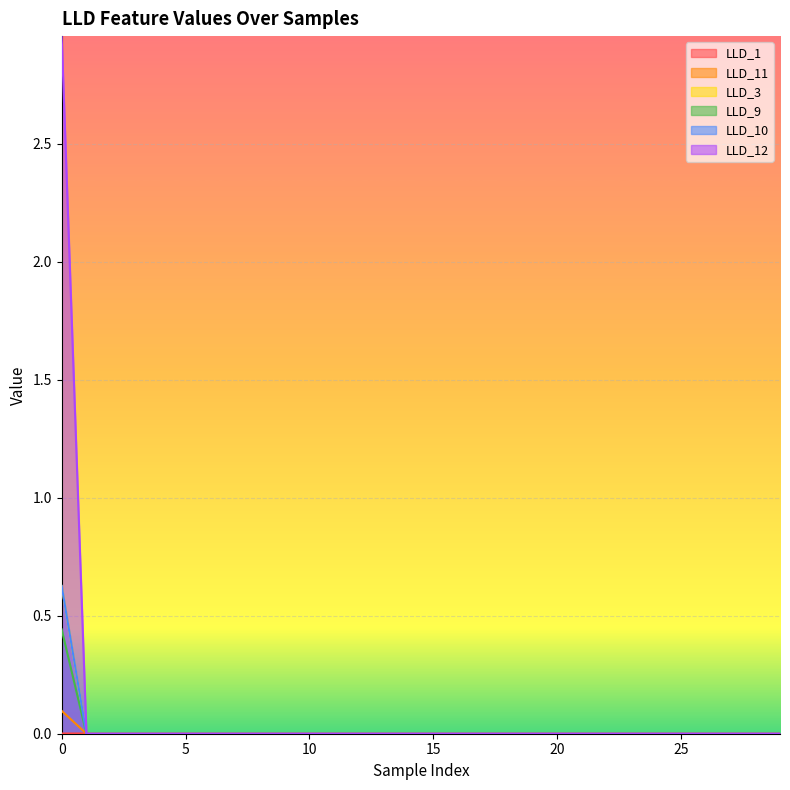

At which label does LLD_3 reach its minimum?

1